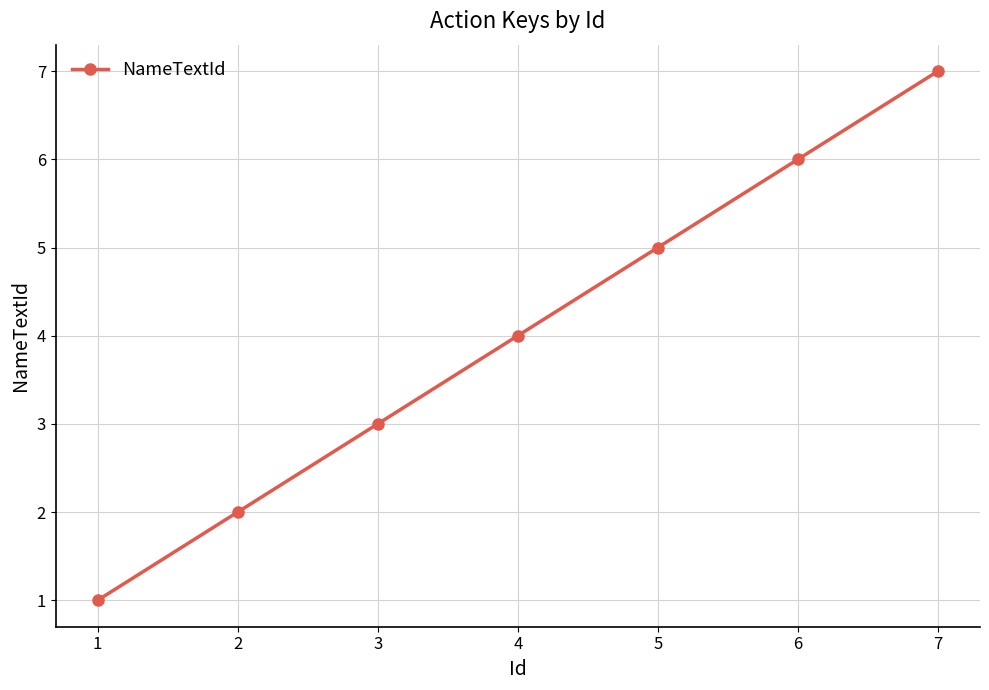

How many lines are shown in the chart?

1